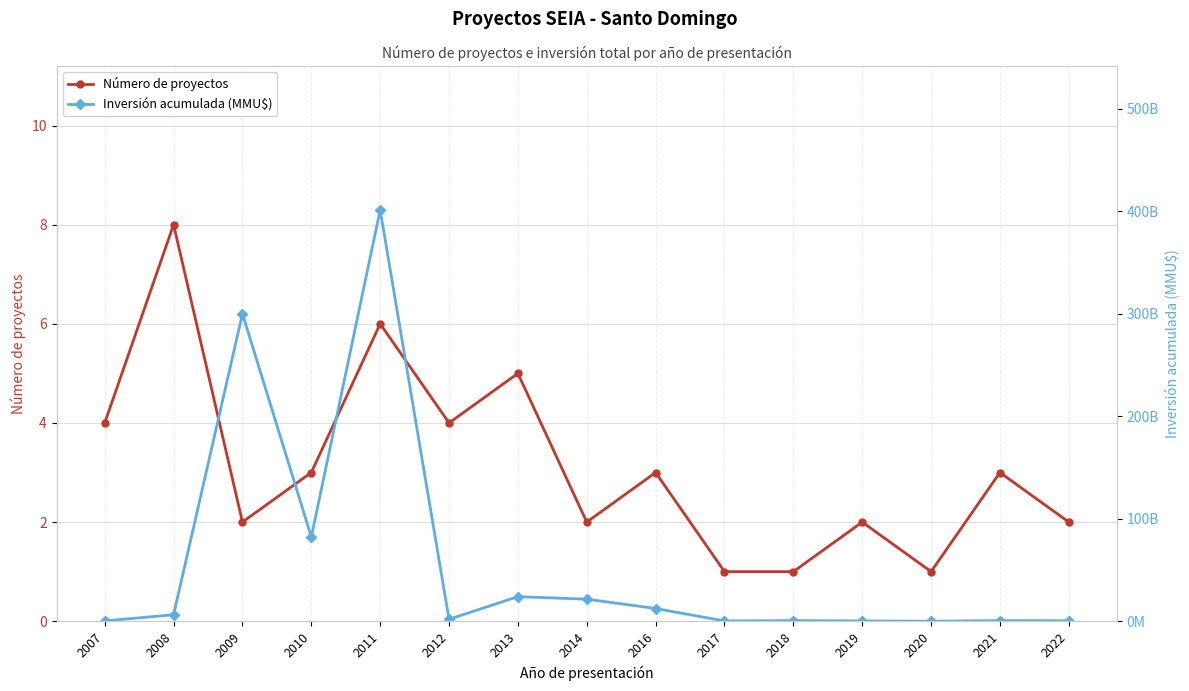

At which category does the chart reach its minimum across all series?

2017